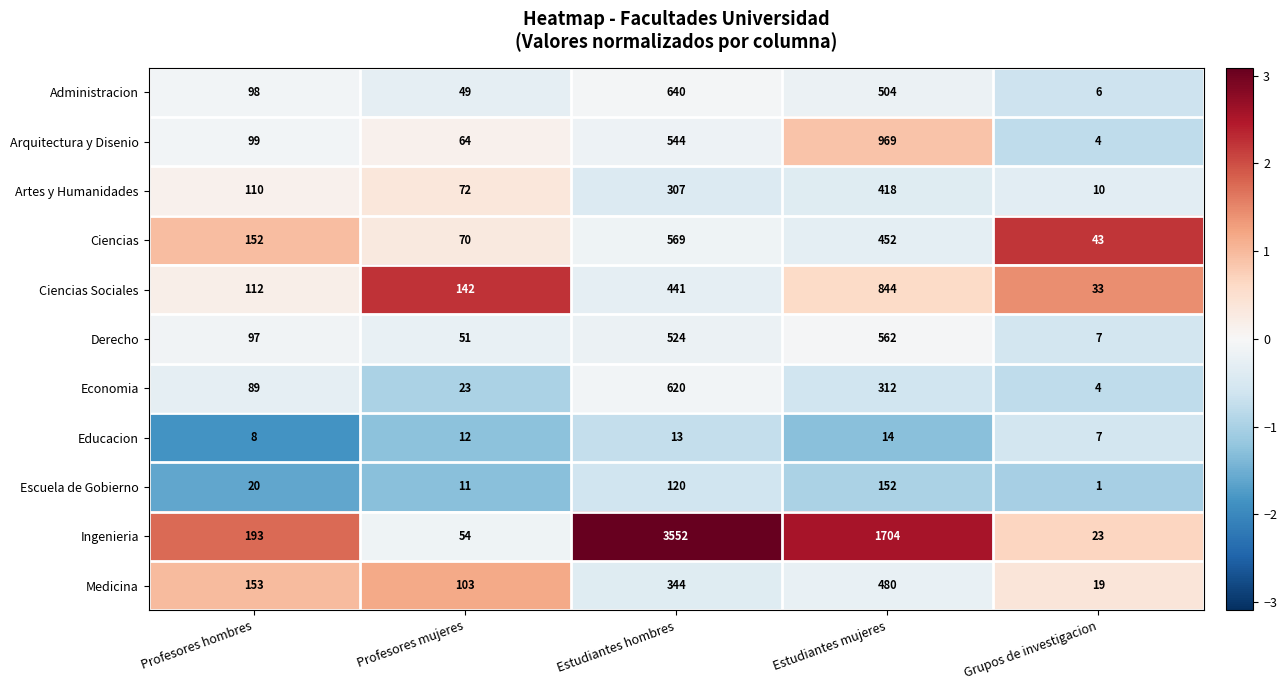

Where is Derecho nearest to the value 284?

Profesores hombres